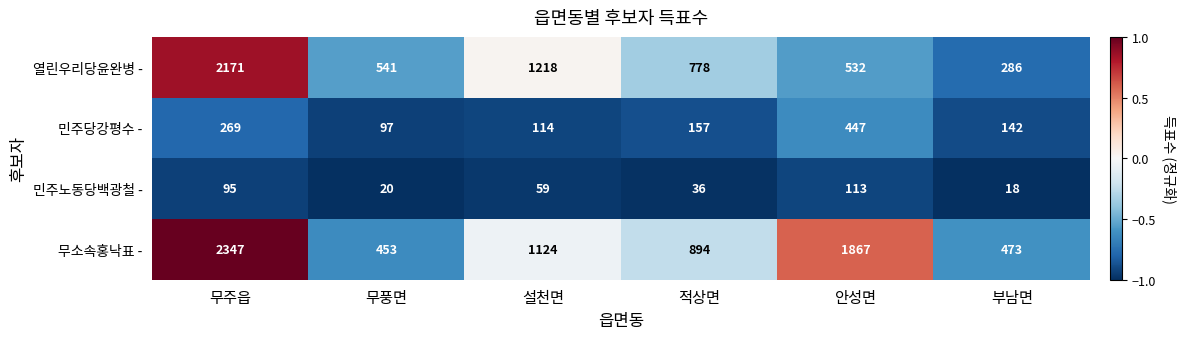

Rank the series at 무주읍 from lowest to highest value.

민주노동당백광철 -, 민주당강평수 -, 열린우리당윤완병 -, 무소속홍낙표 -